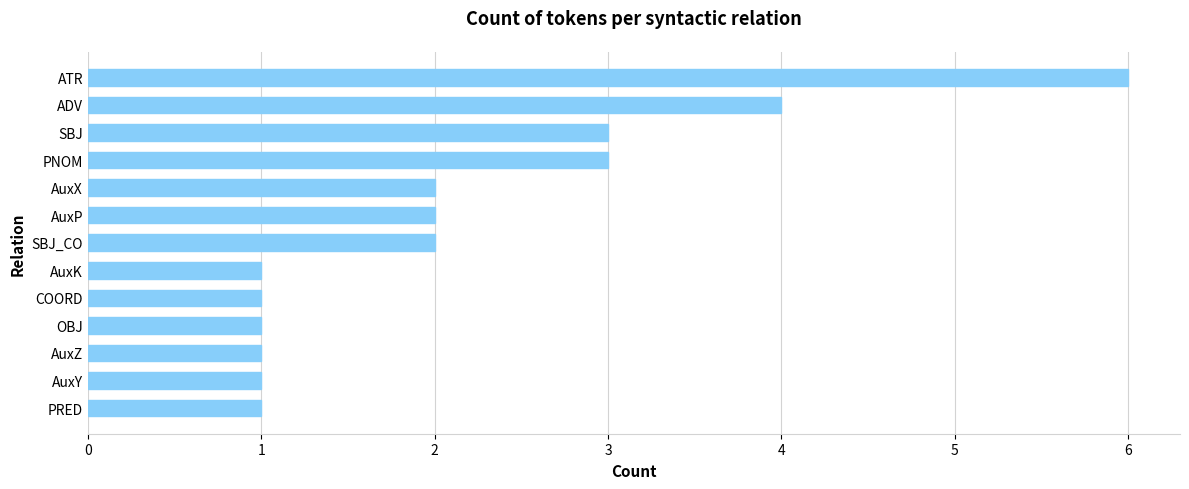

Are the bars grouped side by side (vs. stacked)?

No